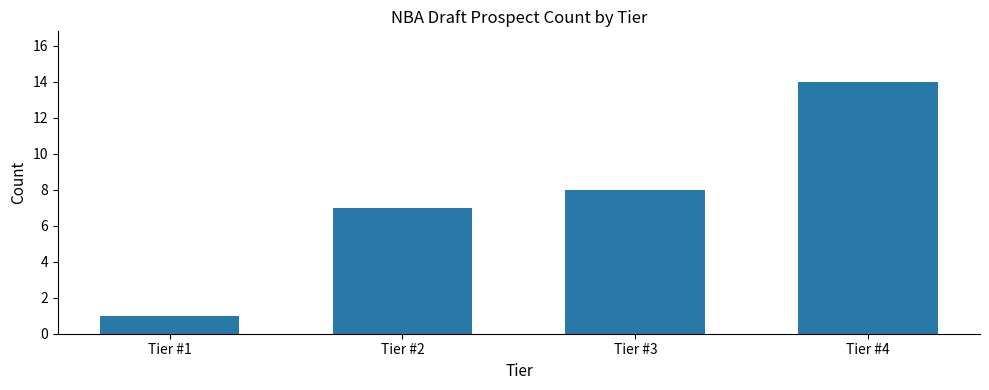

Which label corresponds to the largest value in the chart?

Tier #4